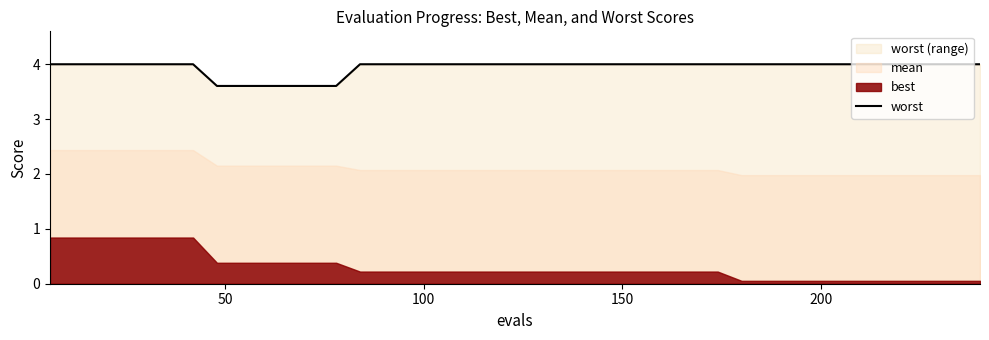

How many data points does each series have?

40